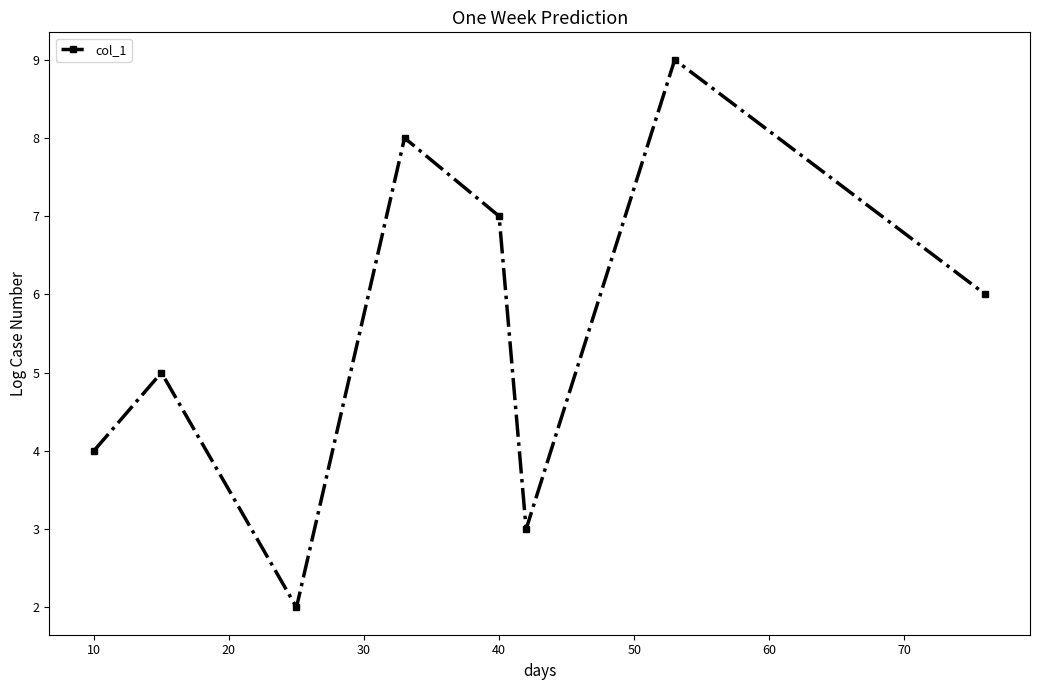

How many lines are shown in the chart?

1